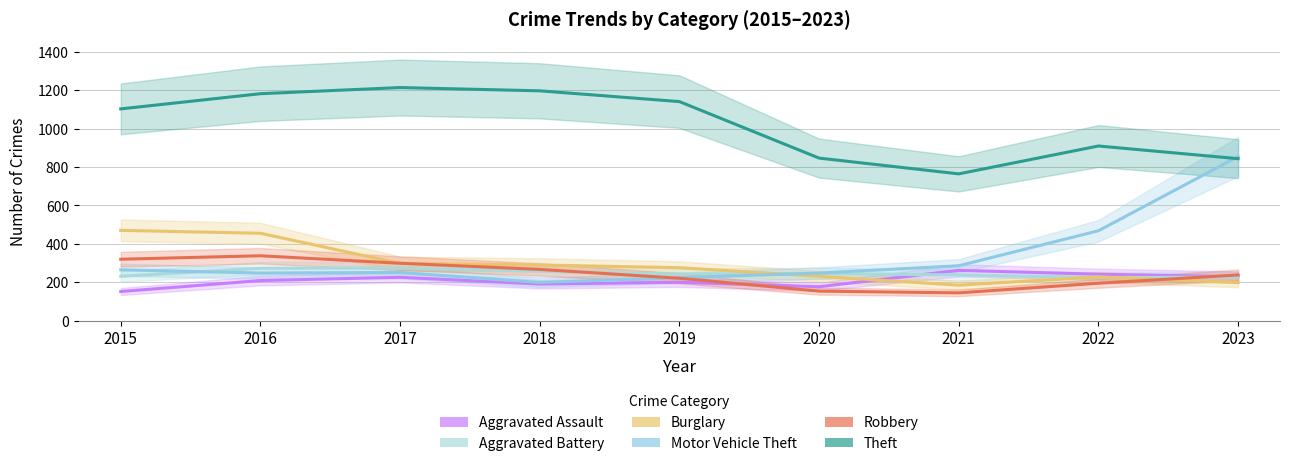

True or false: Aggravated Assault and Motor Vehicle Theft intersect in this chart.

False